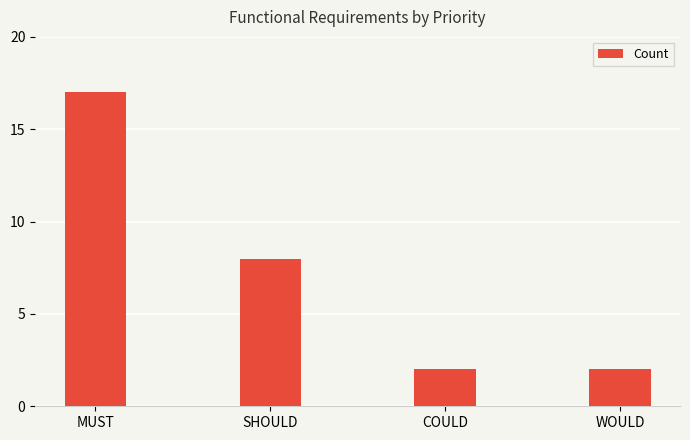

How many data points does each series have?

4